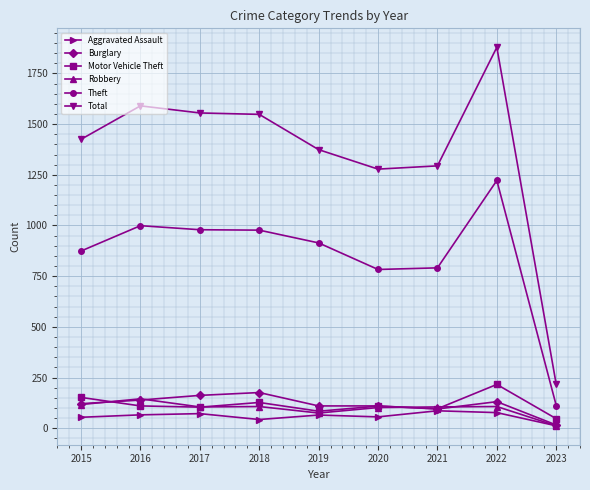

Between which two adjacent categories do Motor Vehicle Theft and Robbery first intersect?

2015 and 2016